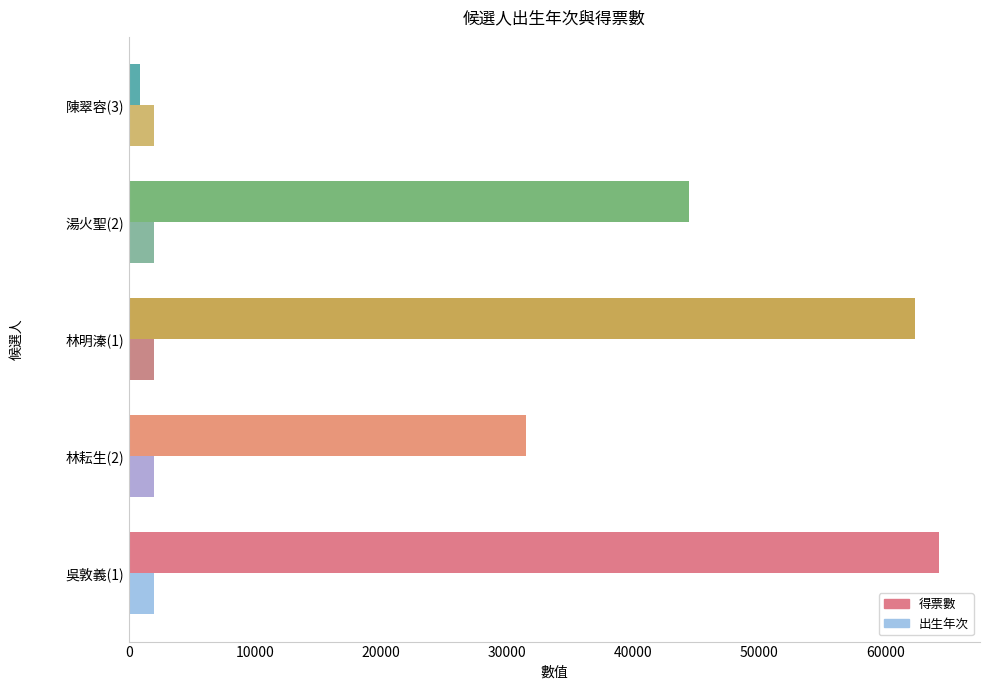

Rank the series by their maximum value, from lowest to highest.

出生年次, 得票數